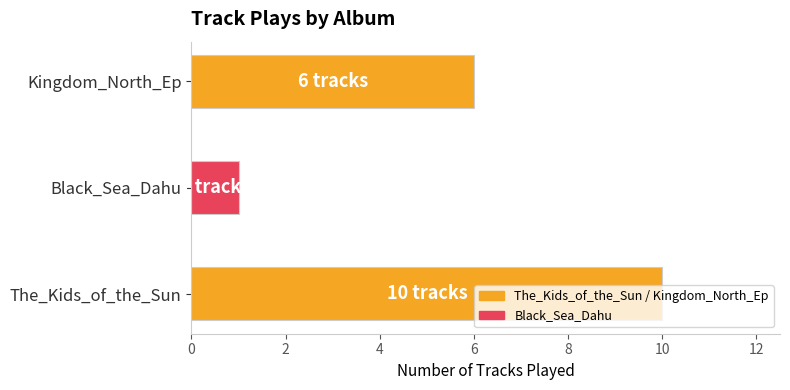

Which label corresponds to the smallest value in the chart?

Black_Sea_Dahu